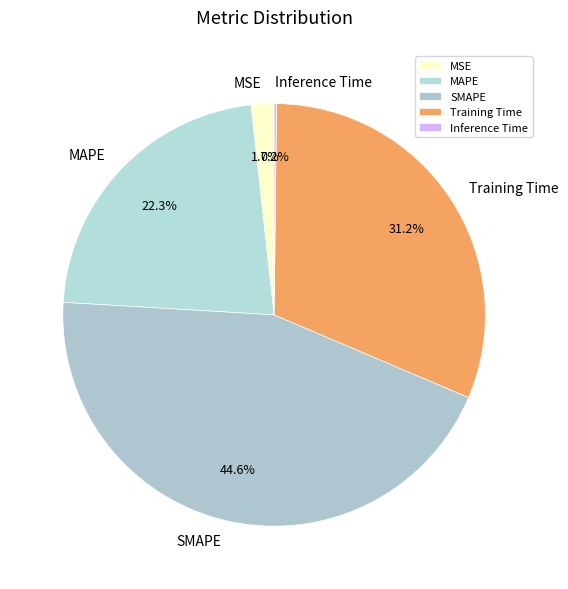

Is the sum of MSE and SMAPE greater than half?

No